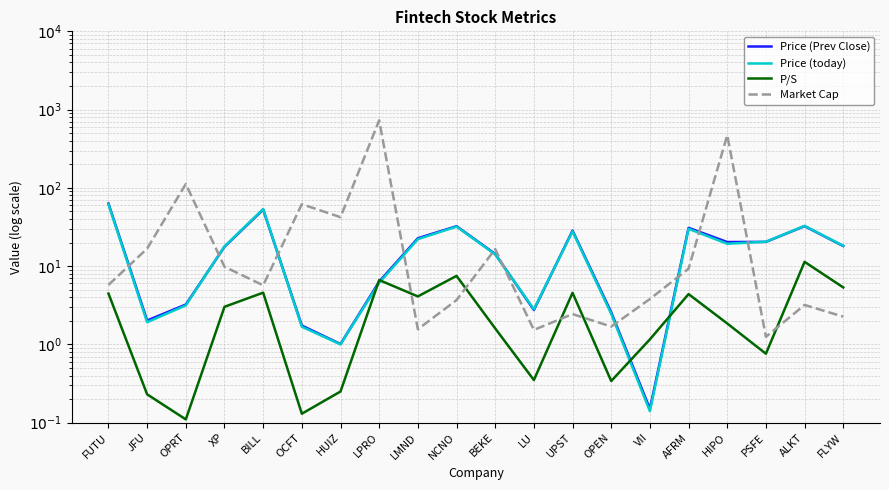

Which label corresponds to the smallest value in the chart?

OPRT